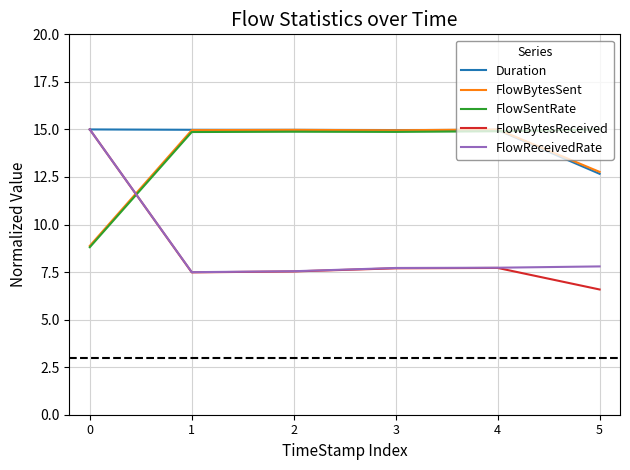

What is the average value of the FlowSentRate series?

13.9